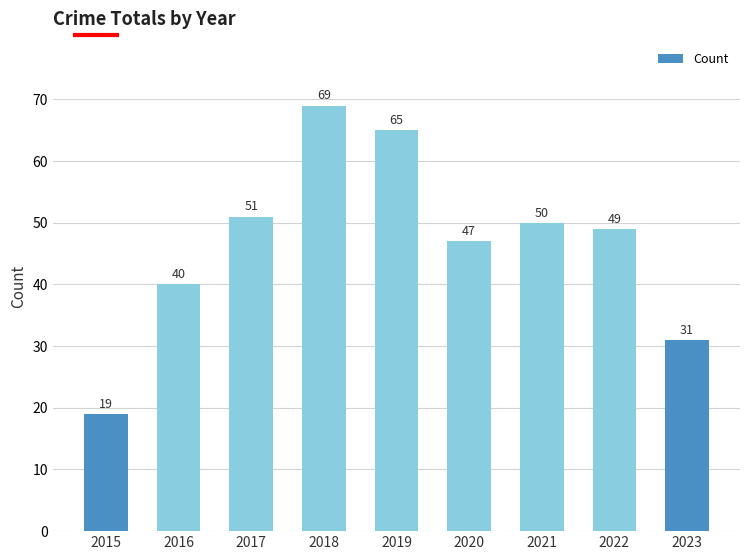

What is the change in value from 2020 to 2023?

-16